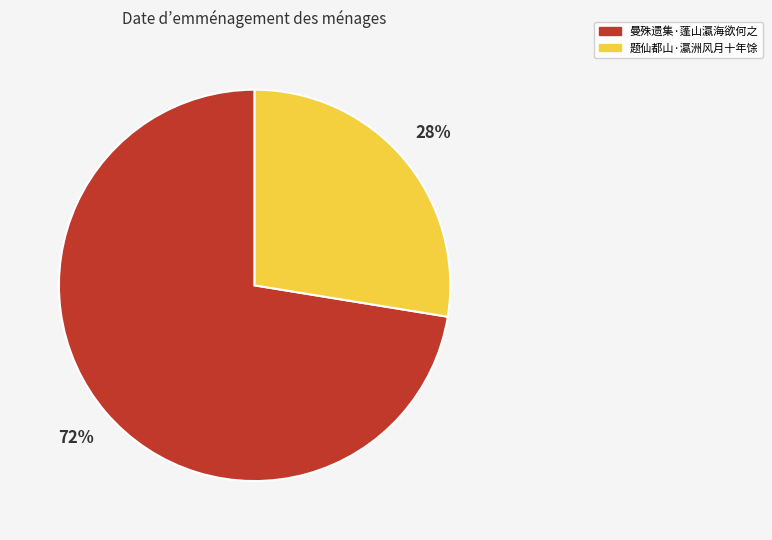

How many segments does this pie chart have?

2